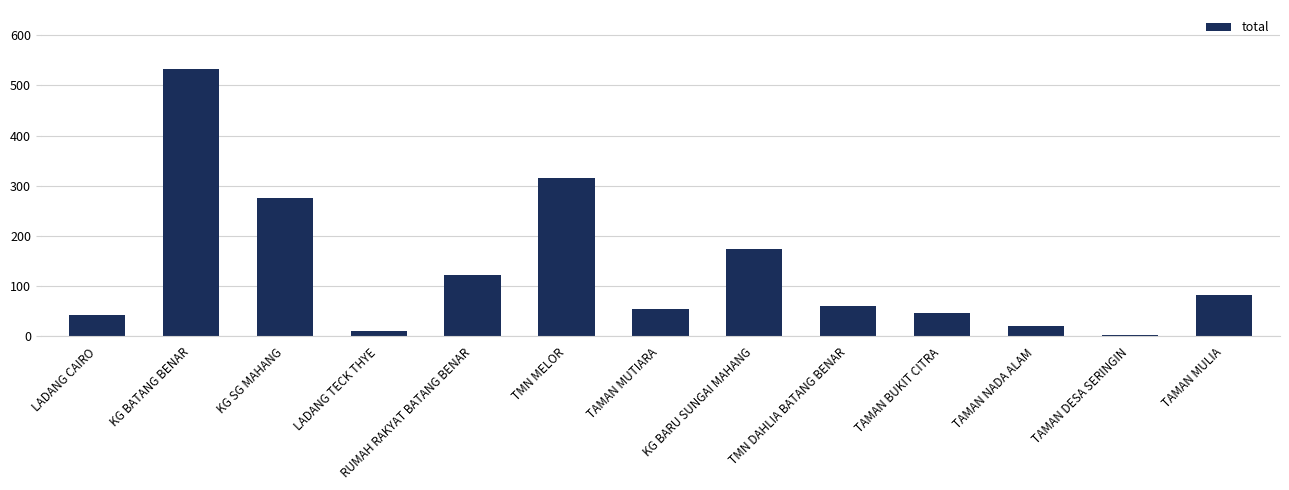

What is the greatest value displayed?

533